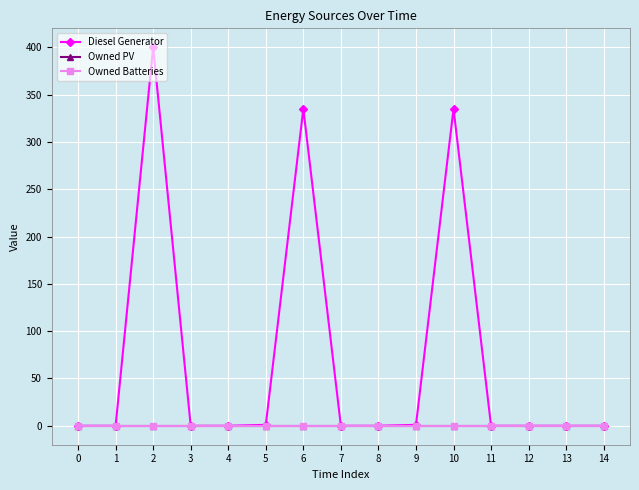

At how many categories does at least one series exceed 291?

3